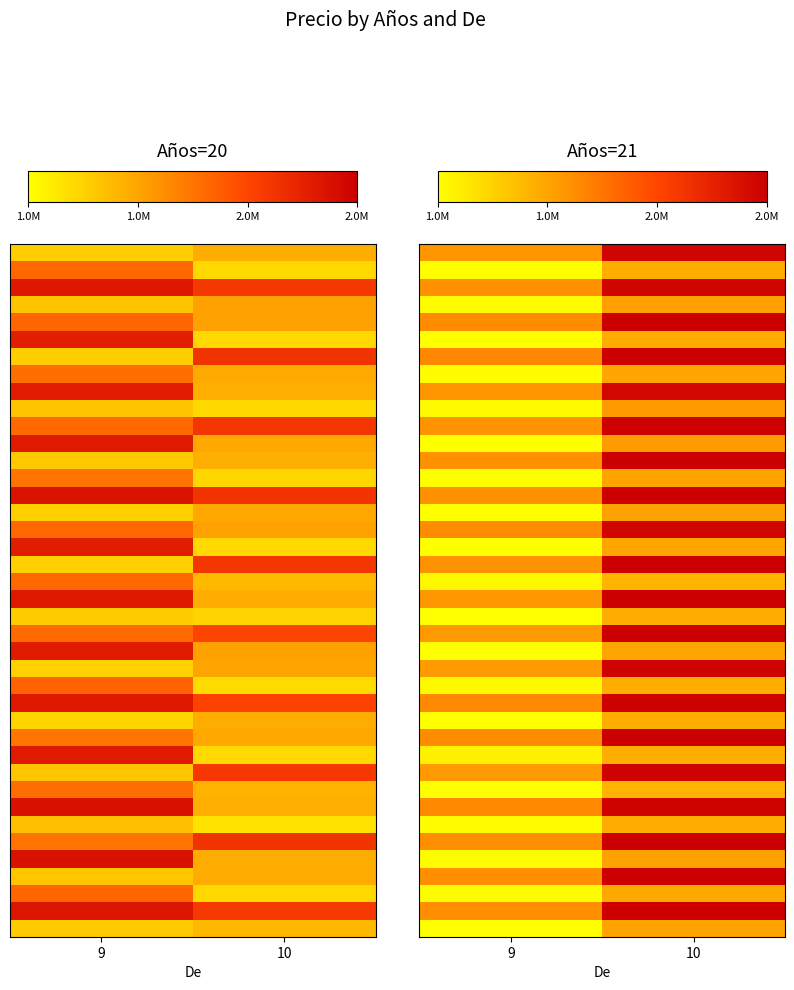

Between 10 and 9, which is larger?

10